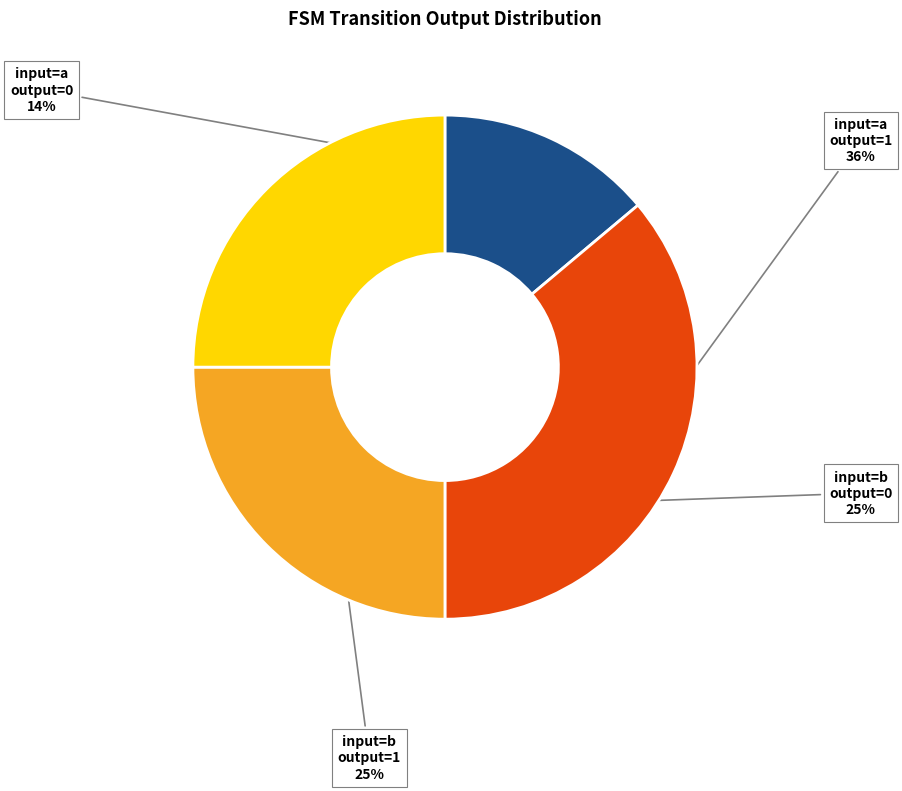

Which category has the biggest portion of the pie?

input=a output=1